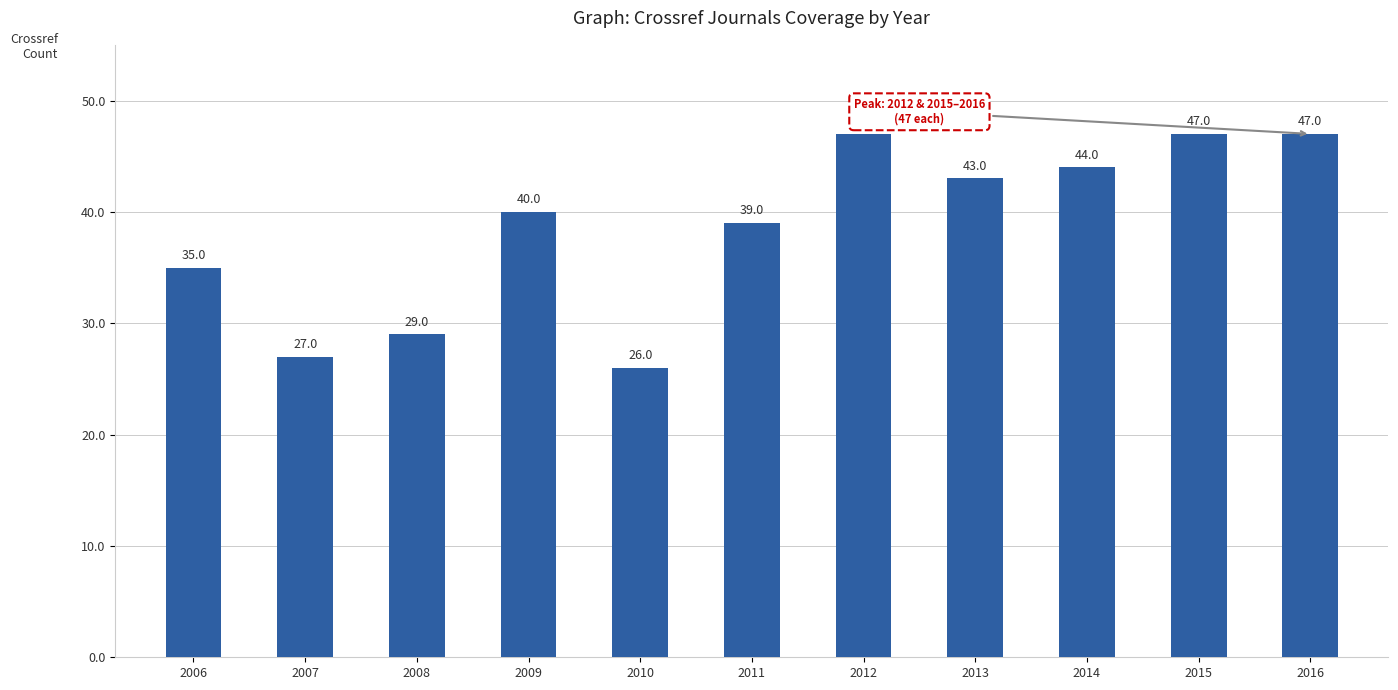

Reading right to left, what are all the values shown in this chart?

47	47	44	43	47	39	26	40	29	27	35